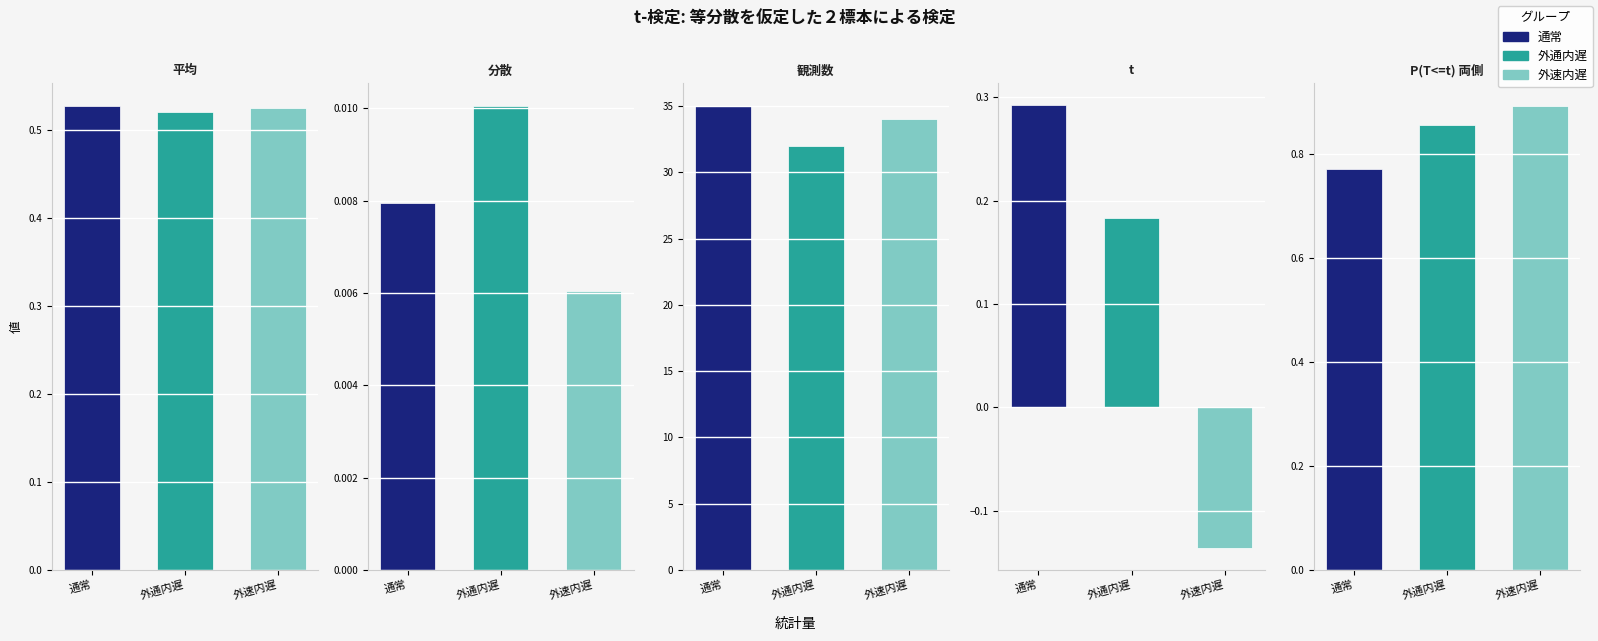

The value of 通常 at 分散 is 0.0. True or false?

True